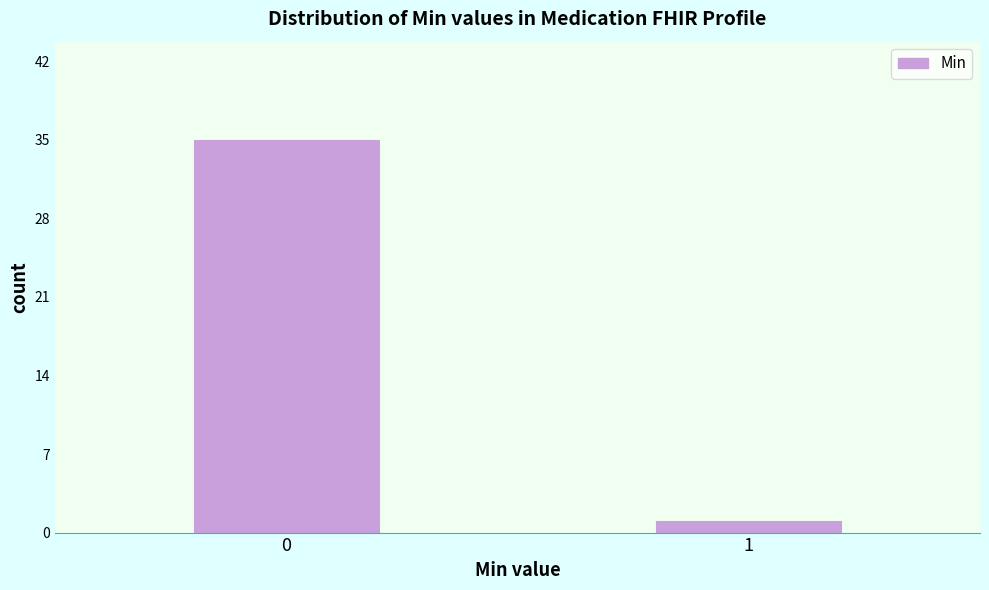

Reading left to right, list all the values displayed in this chart.

0=35	1=1